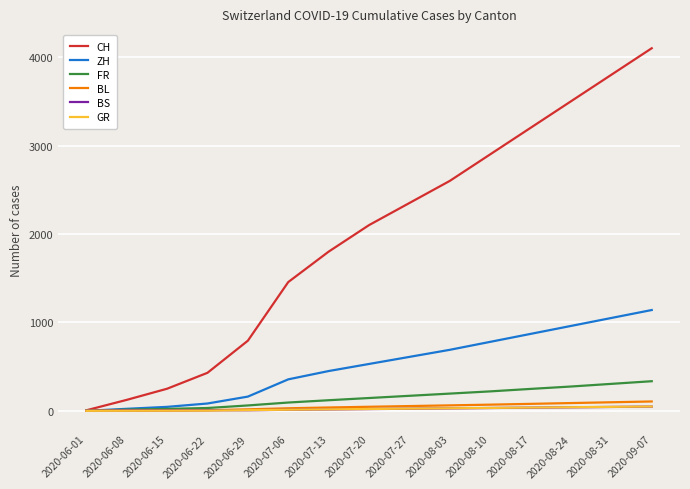

The value of CH at 2020-07-27 is 1096. True or false?

False